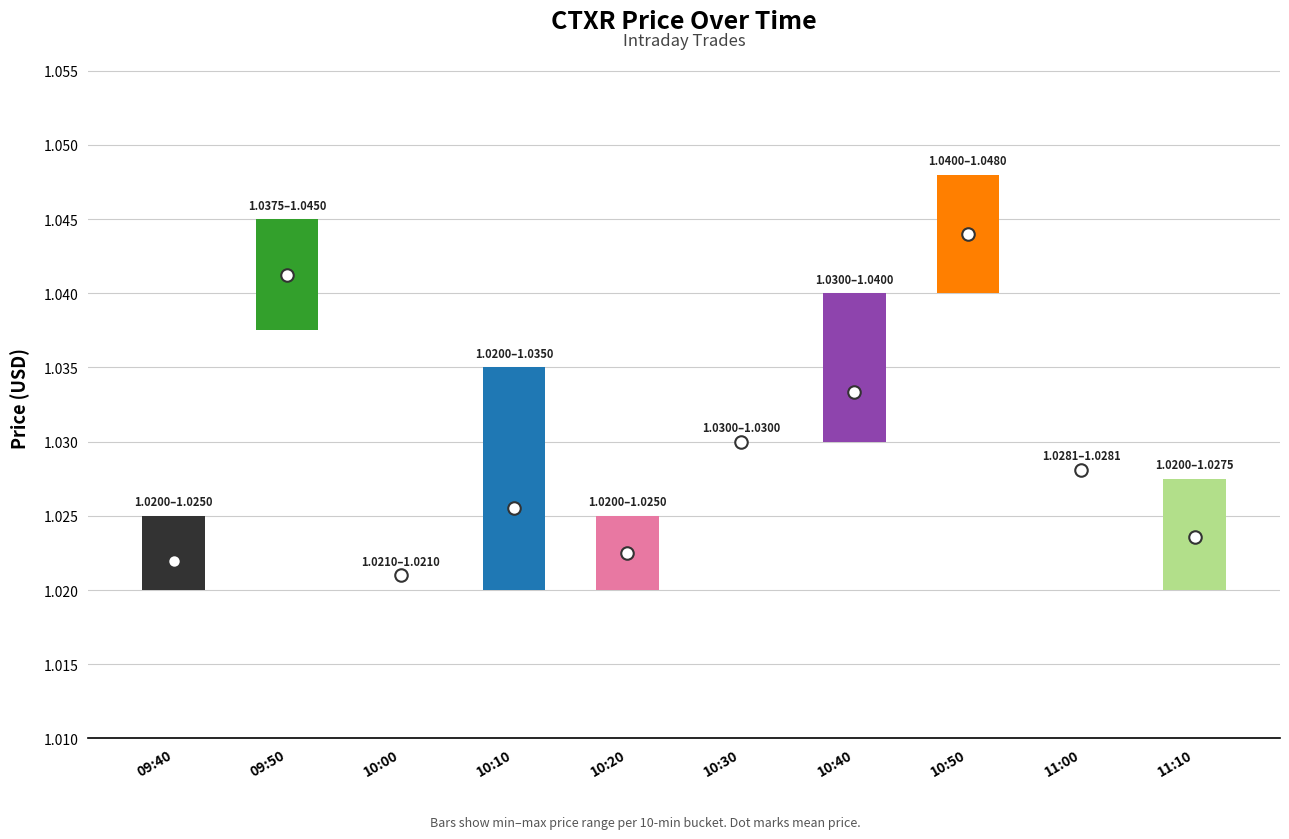

At which label is the value closest to 0?

10:00